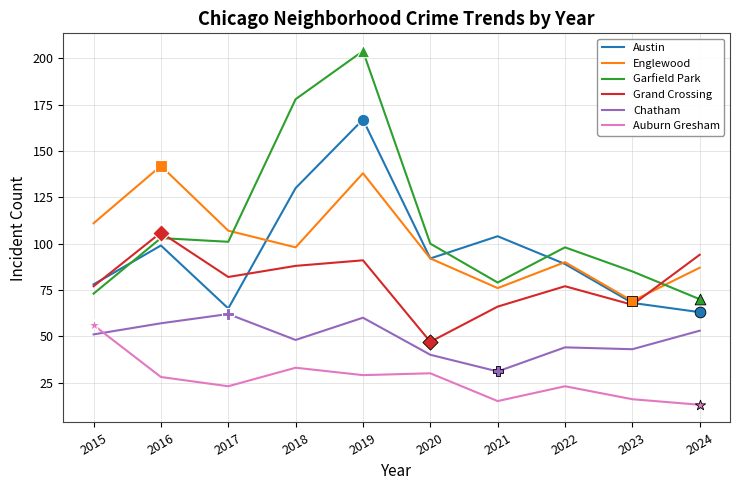

What are all the series names shown in the legend?

Austin, Englewood, Garfield Park, Grand Crossing, Chatham, Auburn Gresham